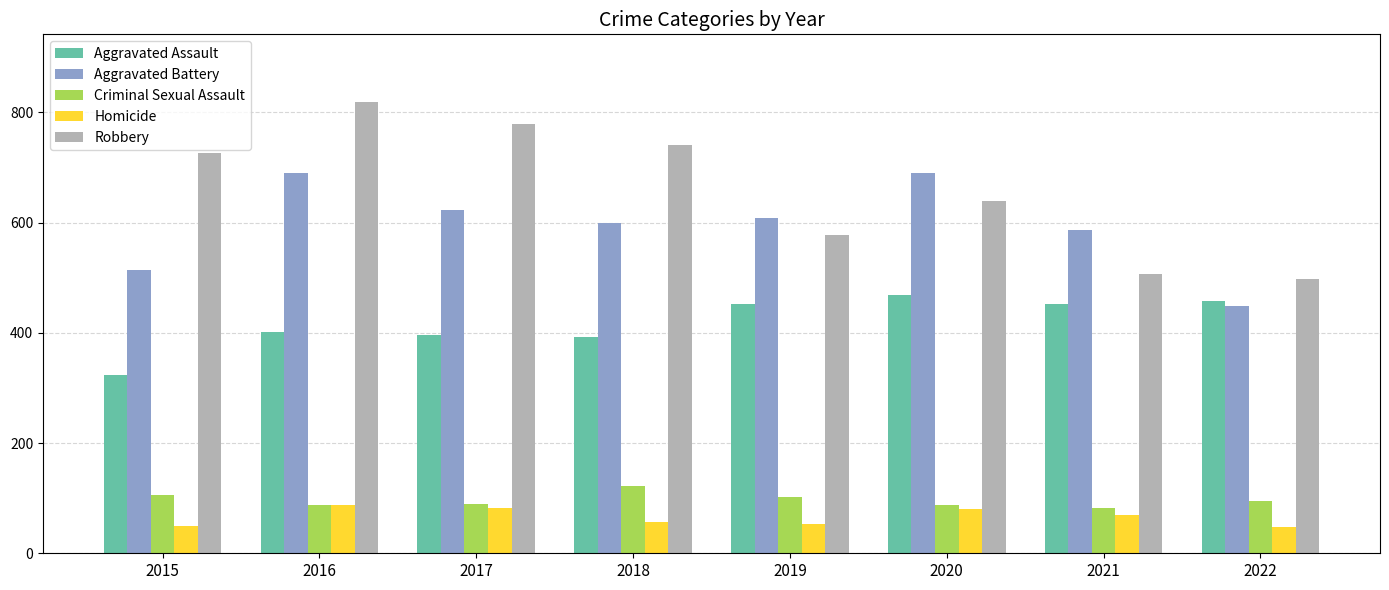

At 2022, list the series in order from smallest to largest.

Homicide, Criminal Sexual Assault, Aggravated Battery, Aggravated Assault, Robbery